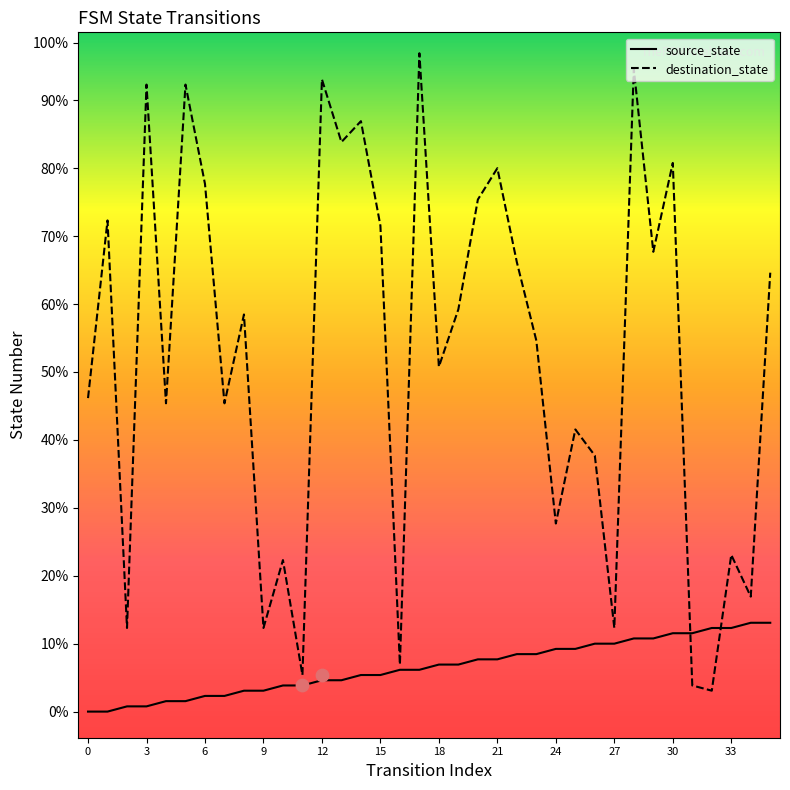

Which series contains the lowest Y value?

source_state